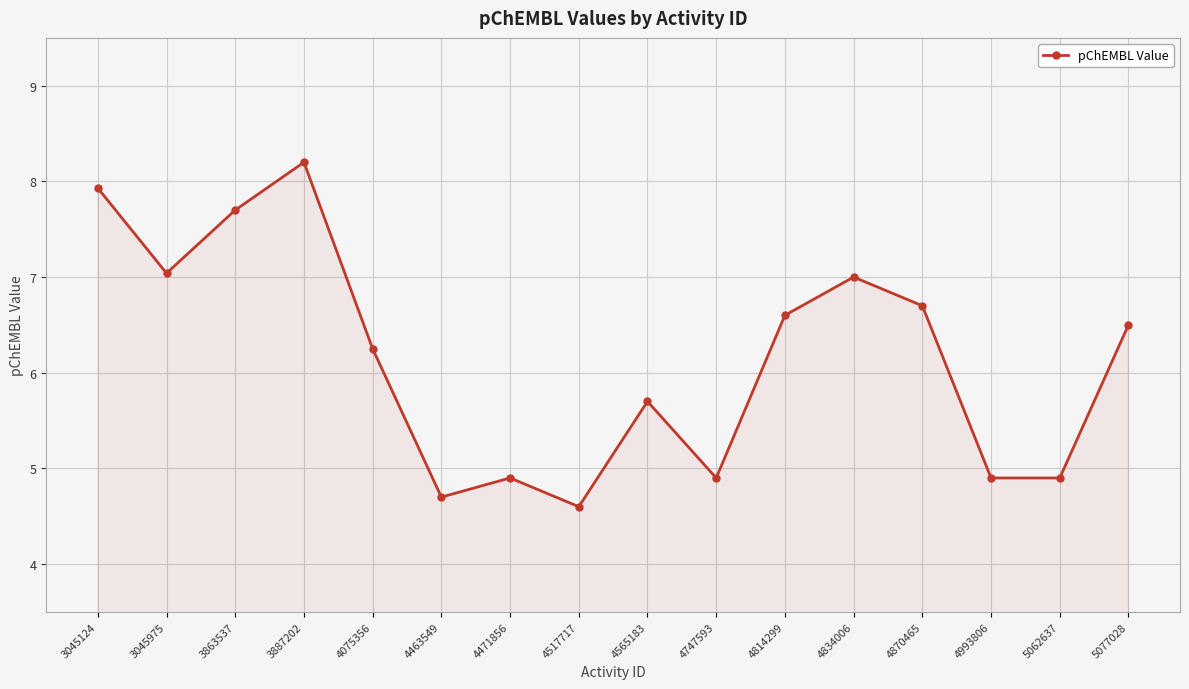

Does the chart have visible grid lines?

Yes